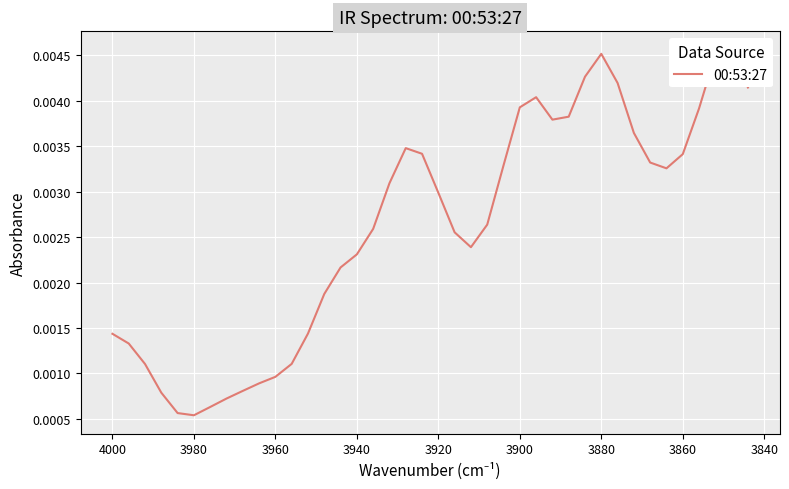

Is it true that the value at 14 is 0.0?

False